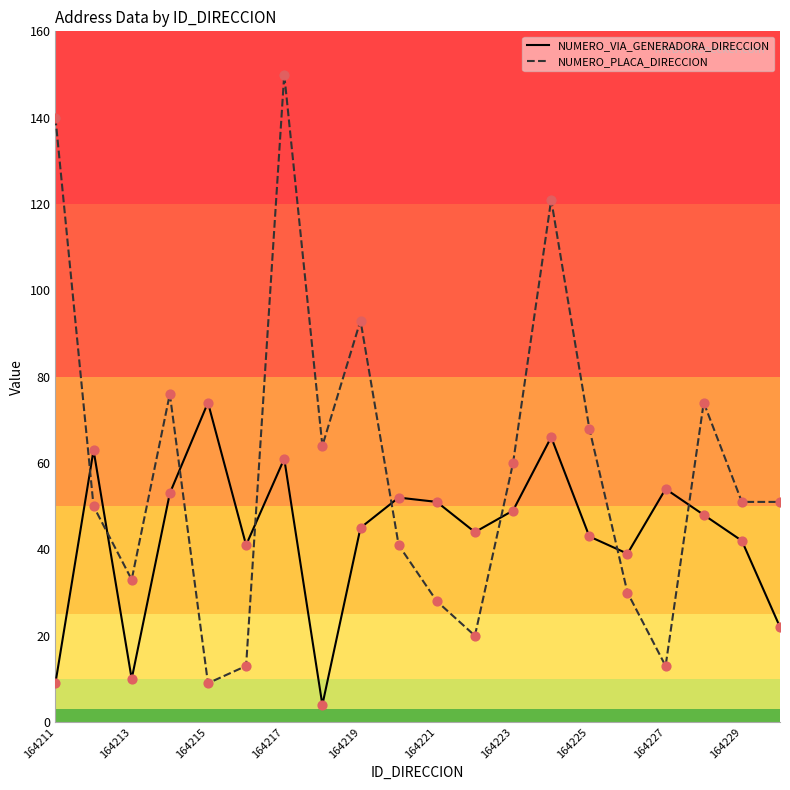

What are all the series names shown in the legend?

NUMERO_VIA_GENERADORA_DIRECCION, NUMERO_PLACA_DIRECCION